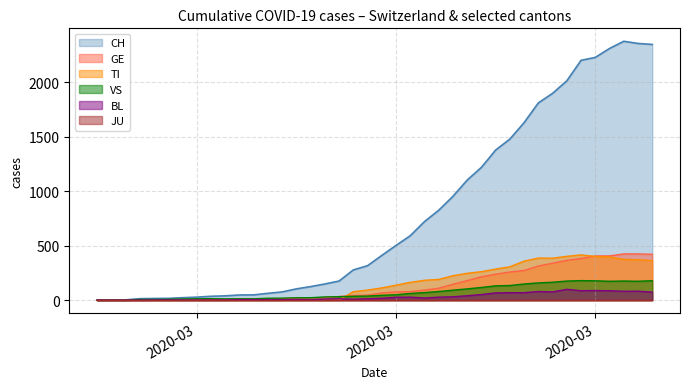

The value of BL at GE is 62. True or false?

False